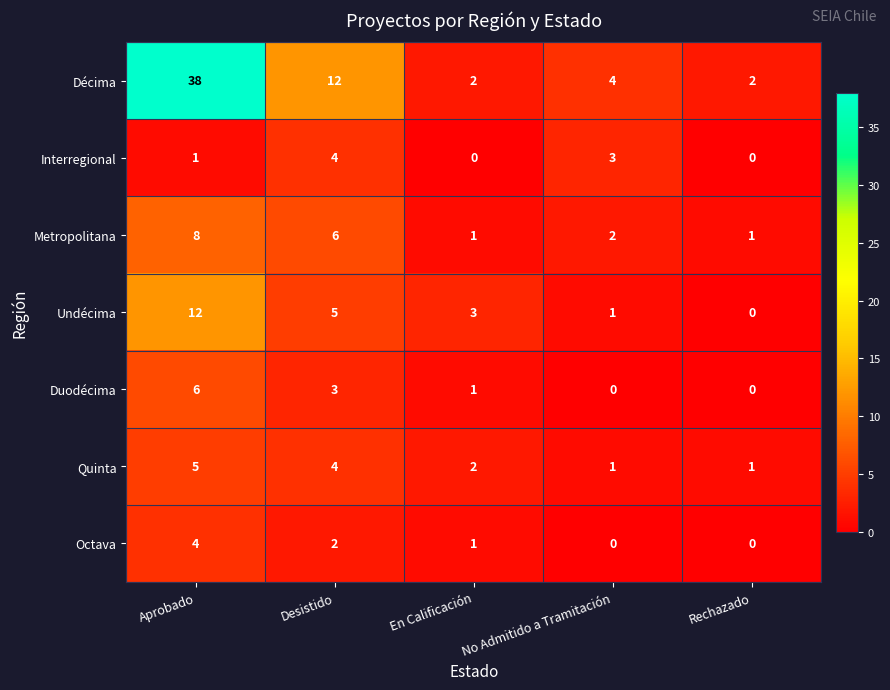

What is the difference between the highest and lowest values at Desistido?

10